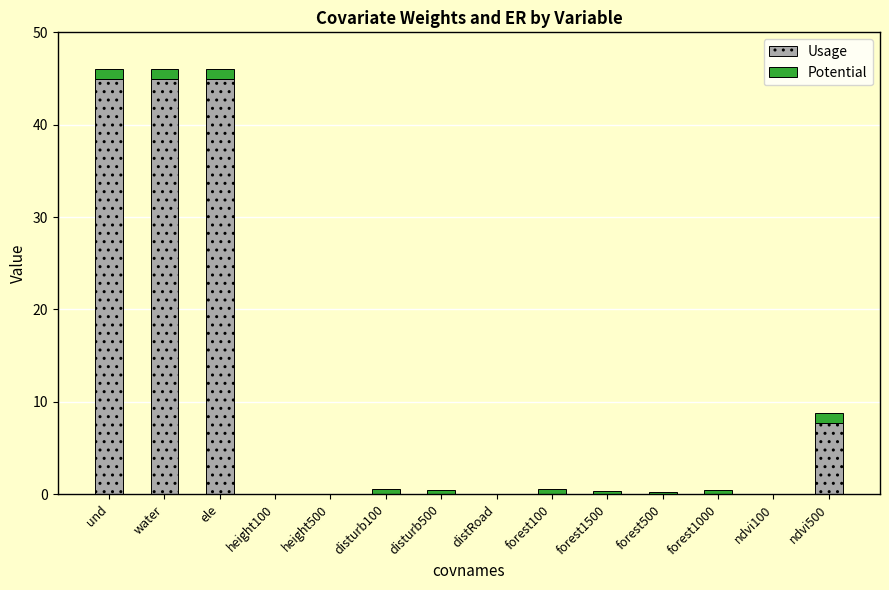

What is the total value across all series at ele?

46.0